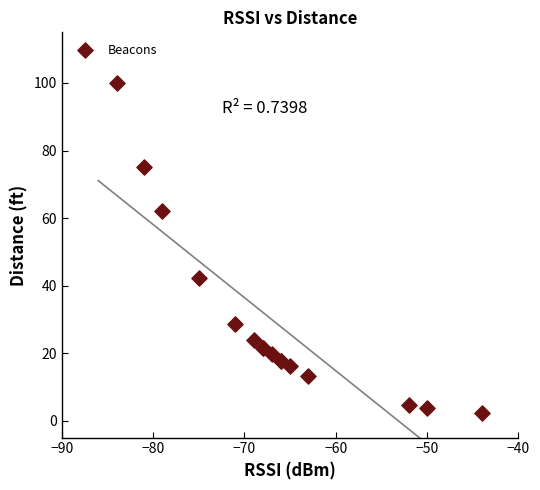

What Y value in the scatter plot is closest to 51?

42.2